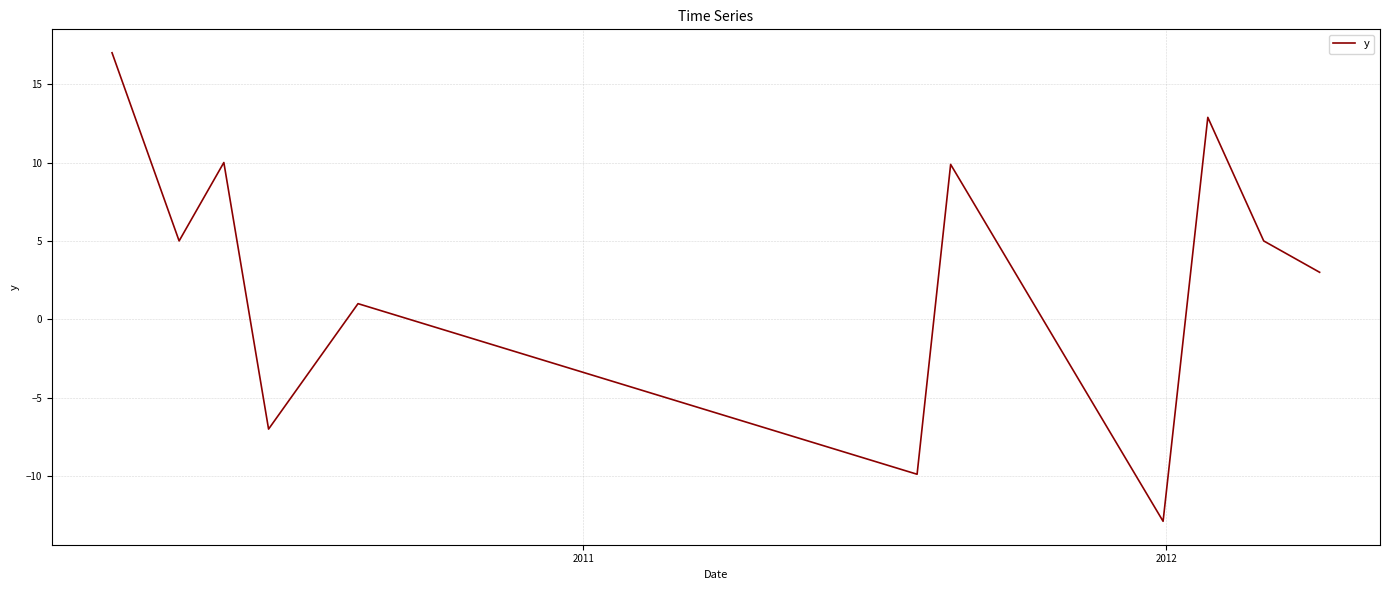

What is the difference between the maximum and minimum values?

29.9